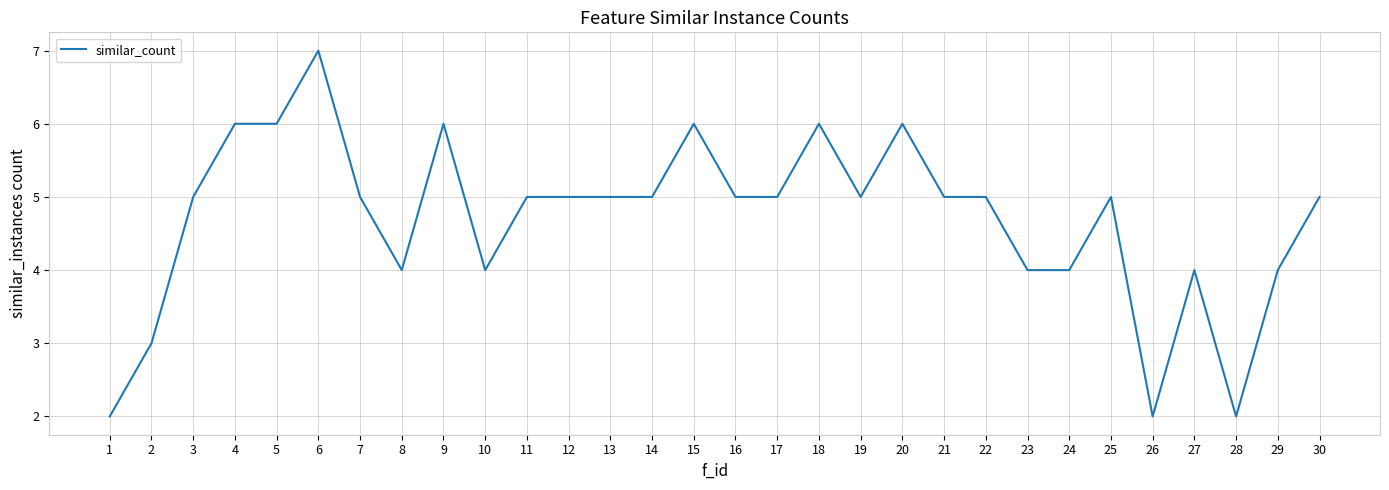

Which category has the highest value across all series?

6